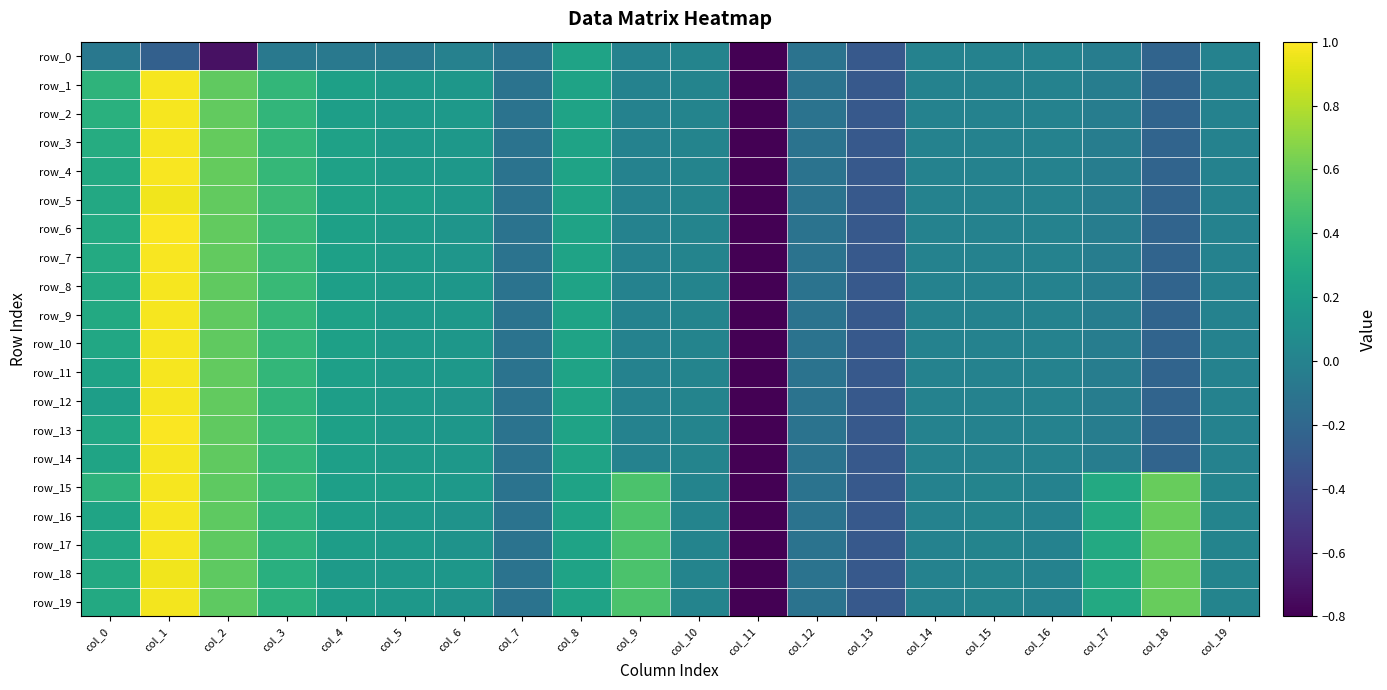

What is the average value of the row_16 series?

-0.1